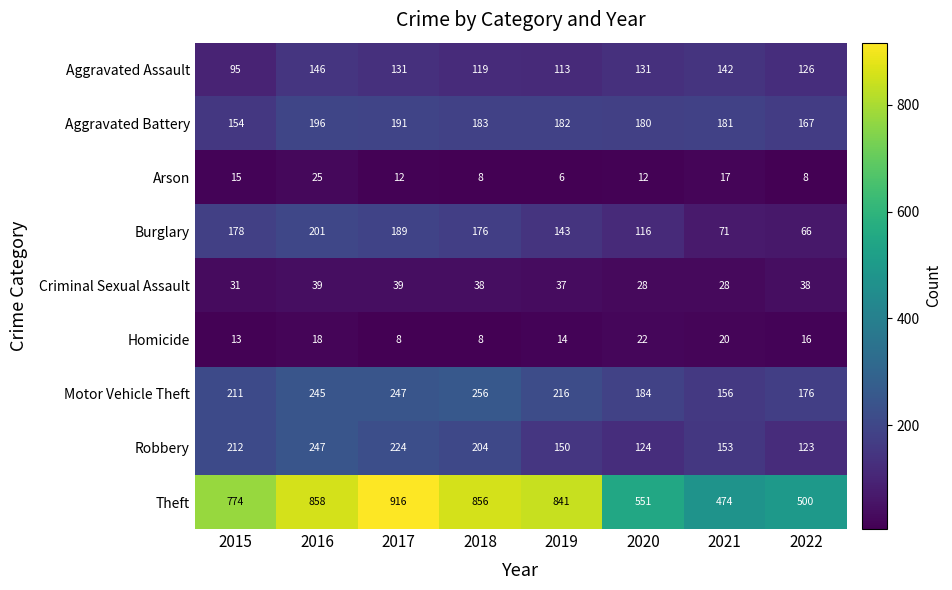

Which series has the largest range (max minus min)?

Theft